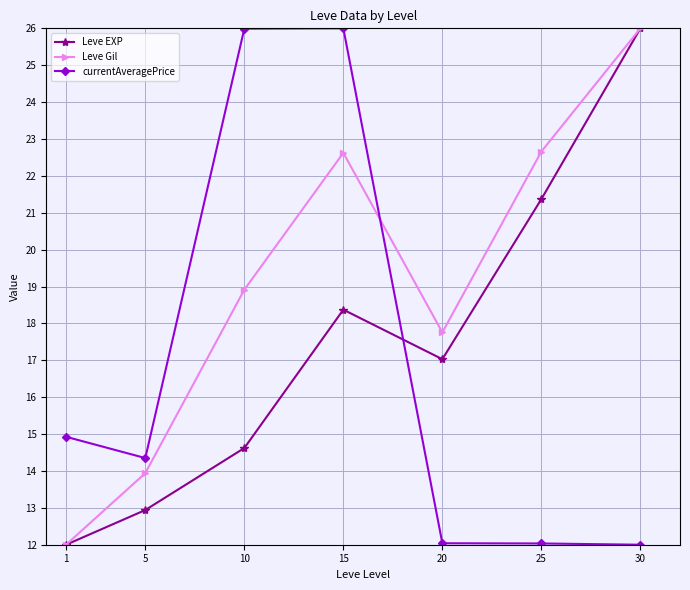

True or false: currentAveragePrice has more than 0 points higher than both neighbors.

True